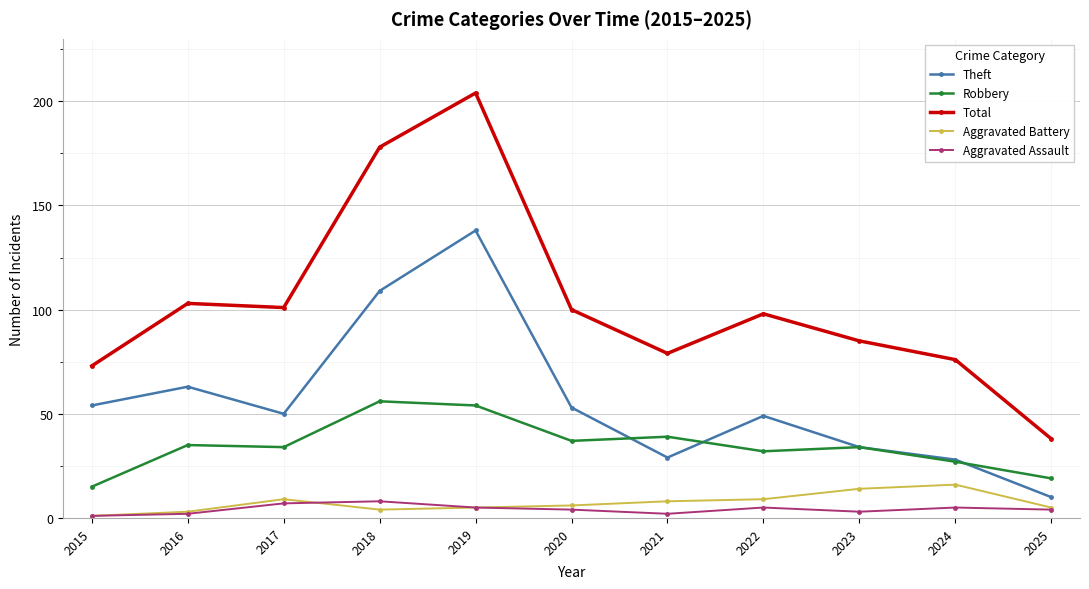

At which category does Theft reach its first local valley?

2017